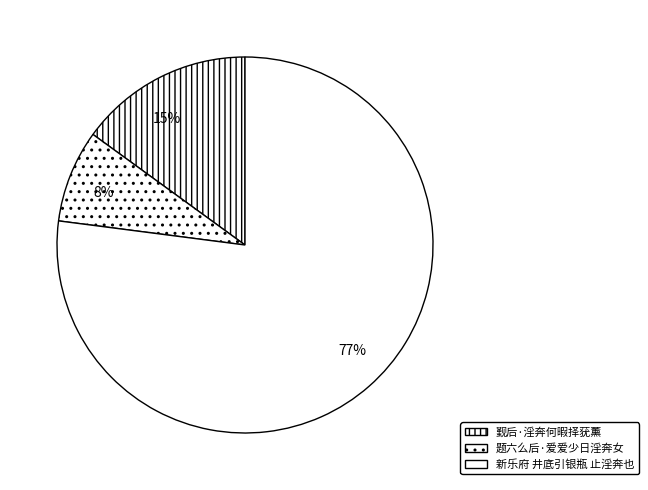

Approximately how many times larger is the value at 新乐府 井底引银瓶 止淫奔也 compared to 觐后·淫奔何暇择莸薰?

5.1